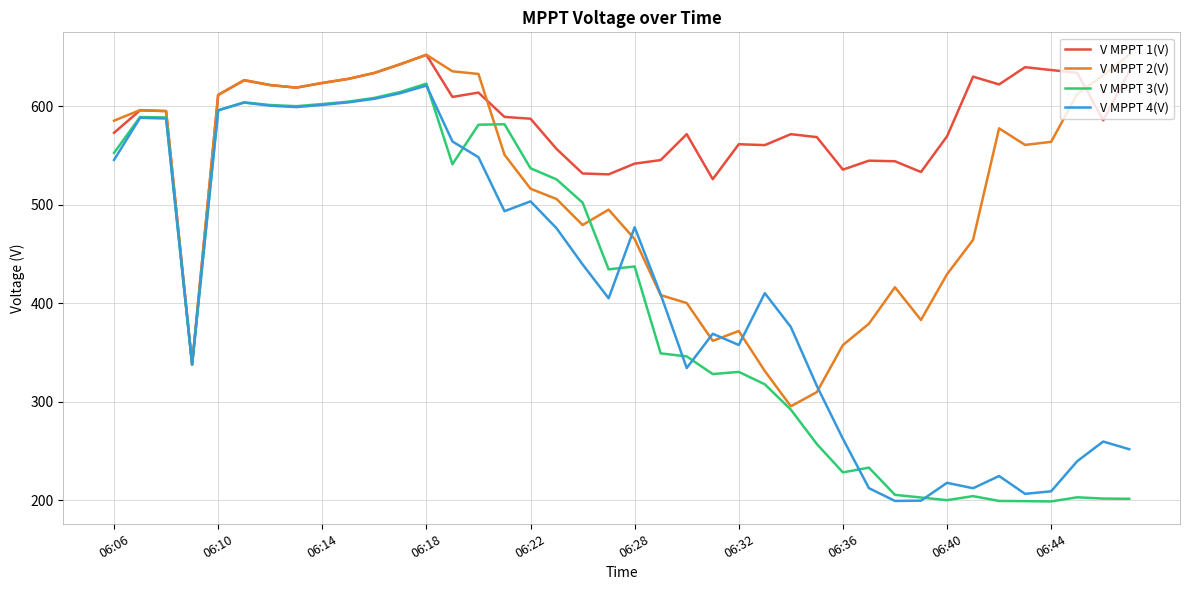

Which series has the largest total across all categories?

V MPPT 1(V)